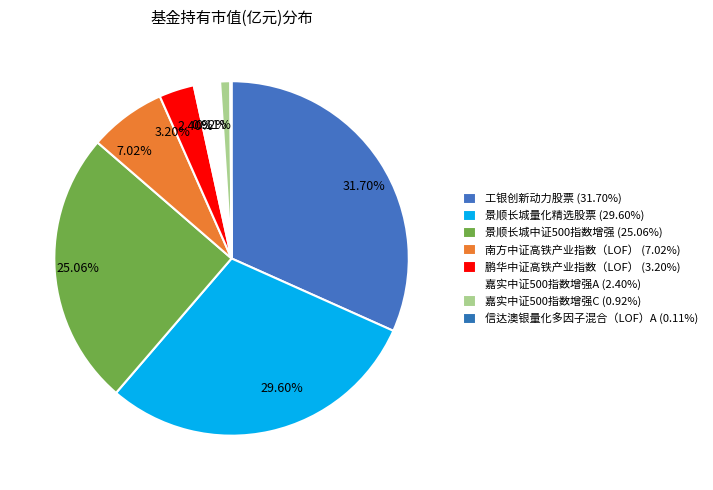

Is 南方中证高铁产业指数（LOF） the majority of the pie?

No